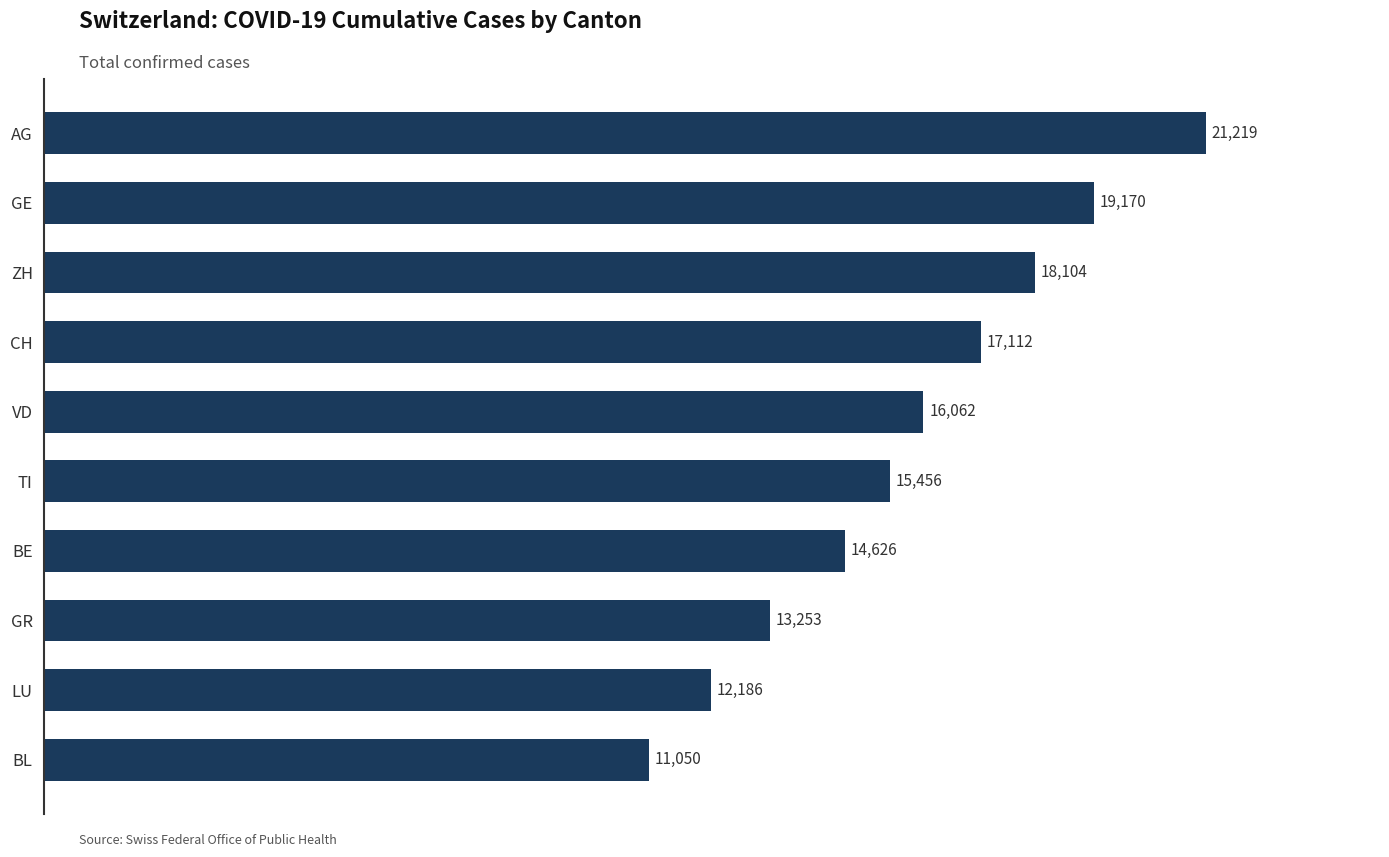

Are the bars horizontal?

Yes